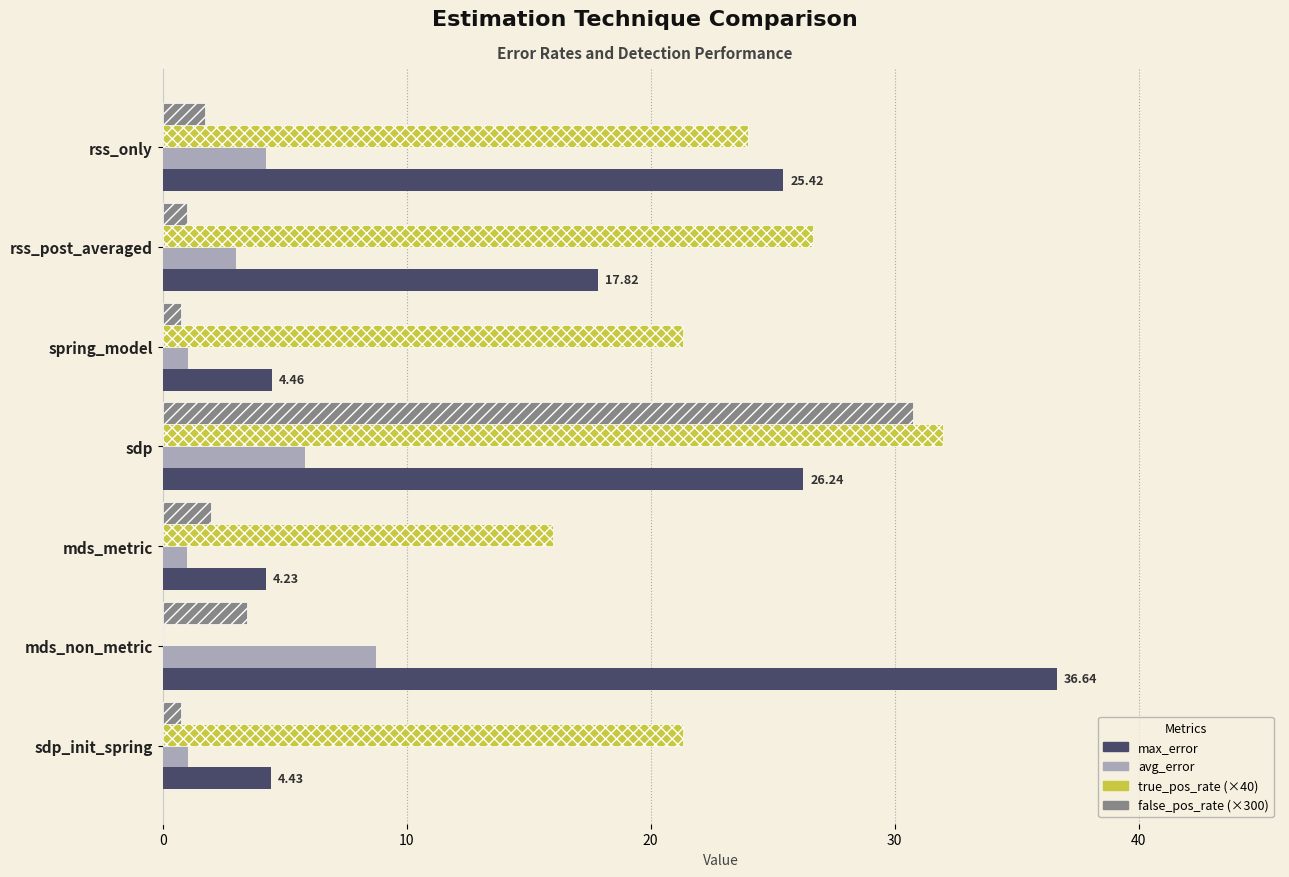

Which category has the highest value in the avg_error series?

mds_non_metric